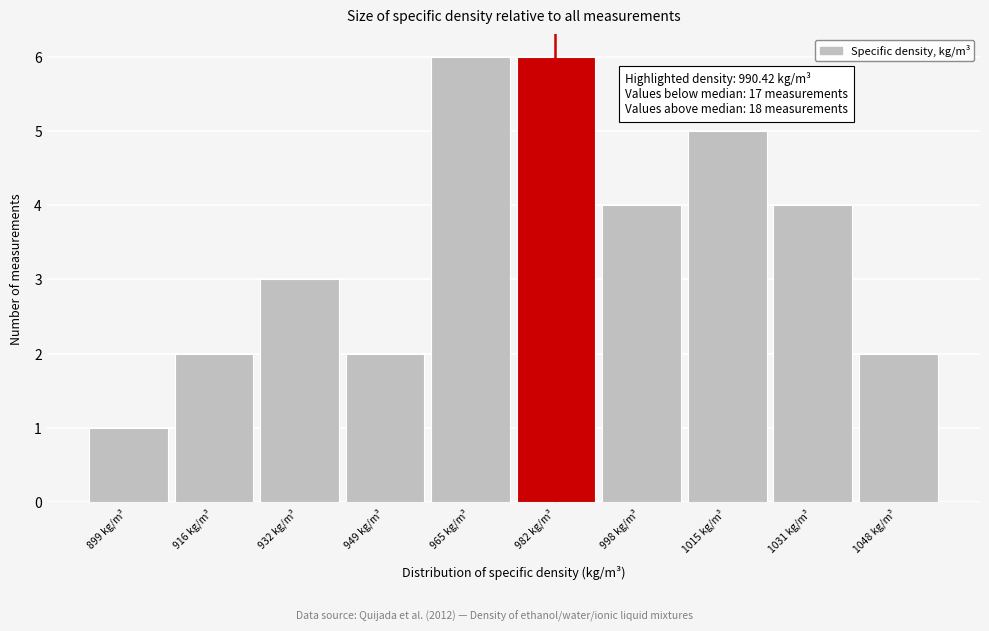

Reading right to left, extract all data points from this chart.

2	4	5	4	6	6	2	3	2	1